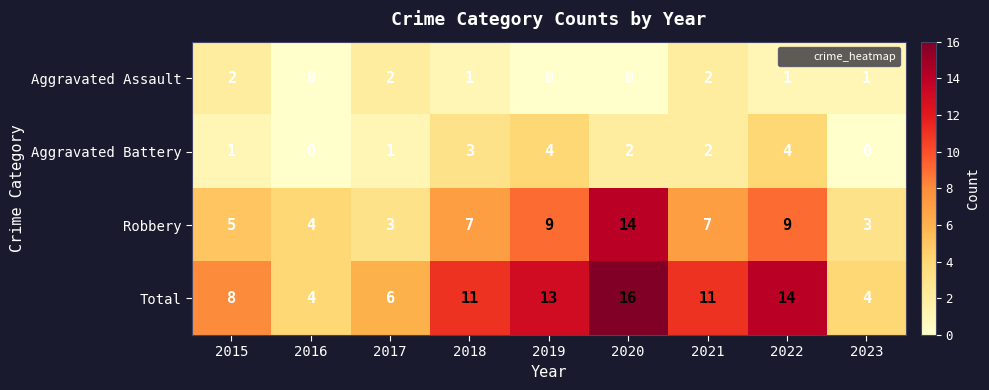

Is it true that Aggravated Battery equals 2 at 2021?

True